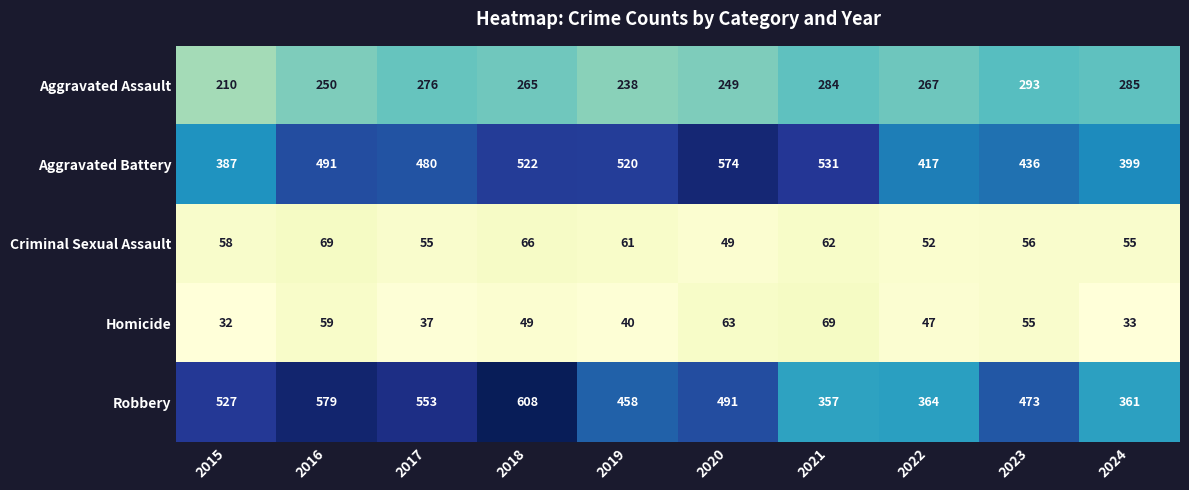

Which series has the largest range (max minus min)?

Robbery